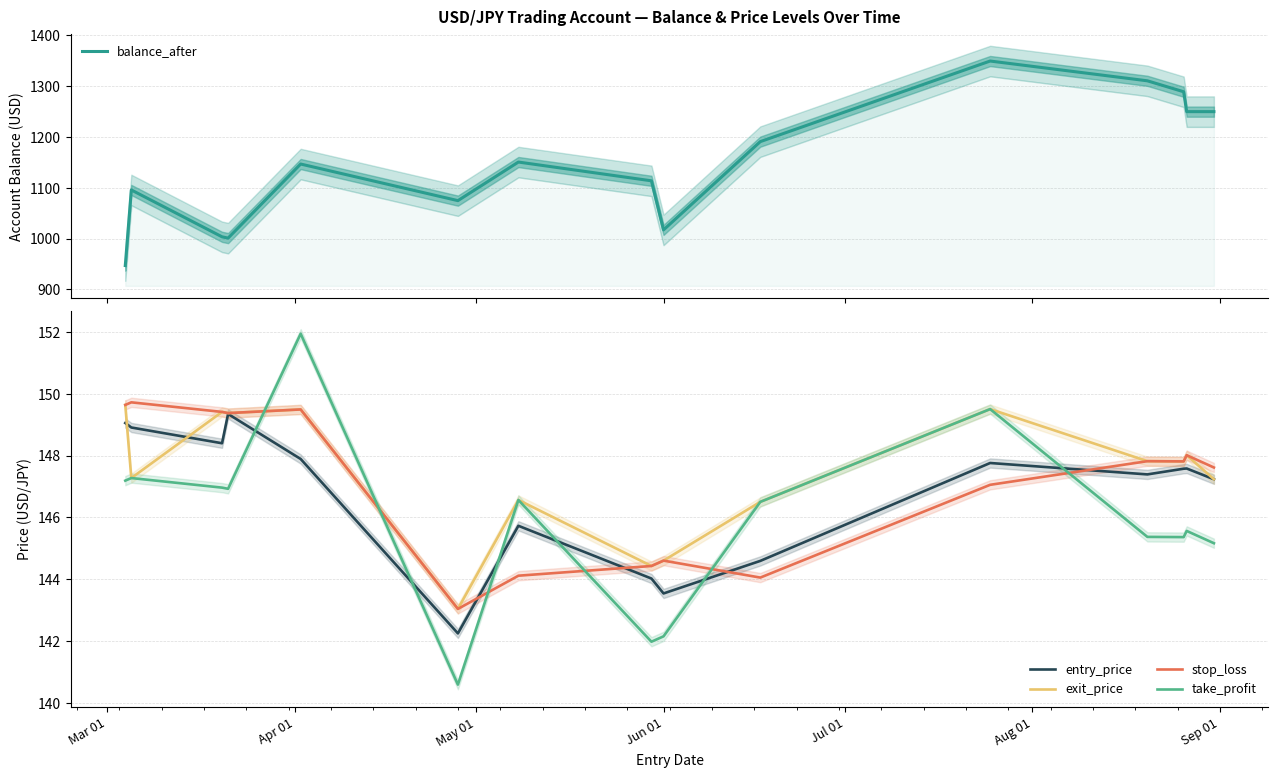

What is the highest value of the stop_loss series?

149.7